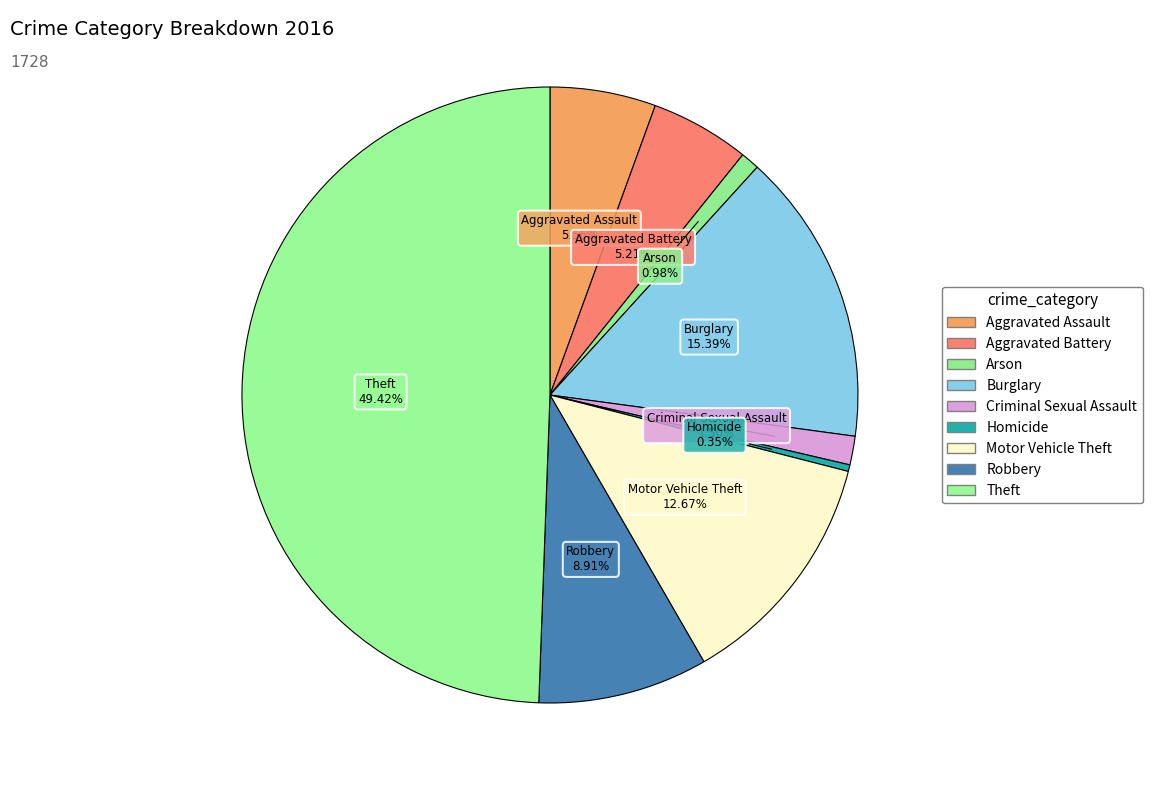

Is it true that Motor Vehicle Theft is 13% of the pie?

True